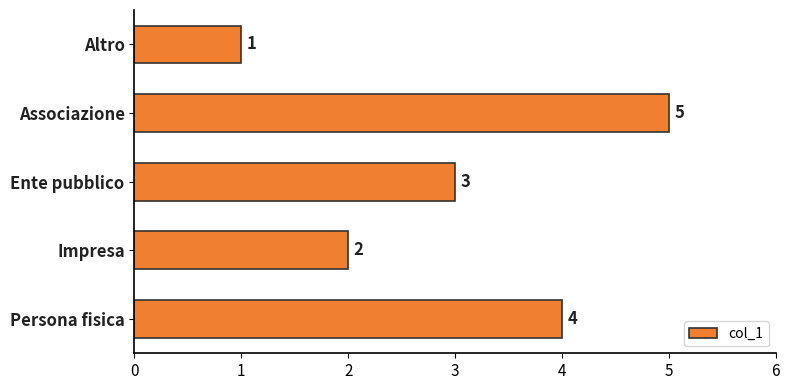

What is the change in value from Altro to Associazione?

+4